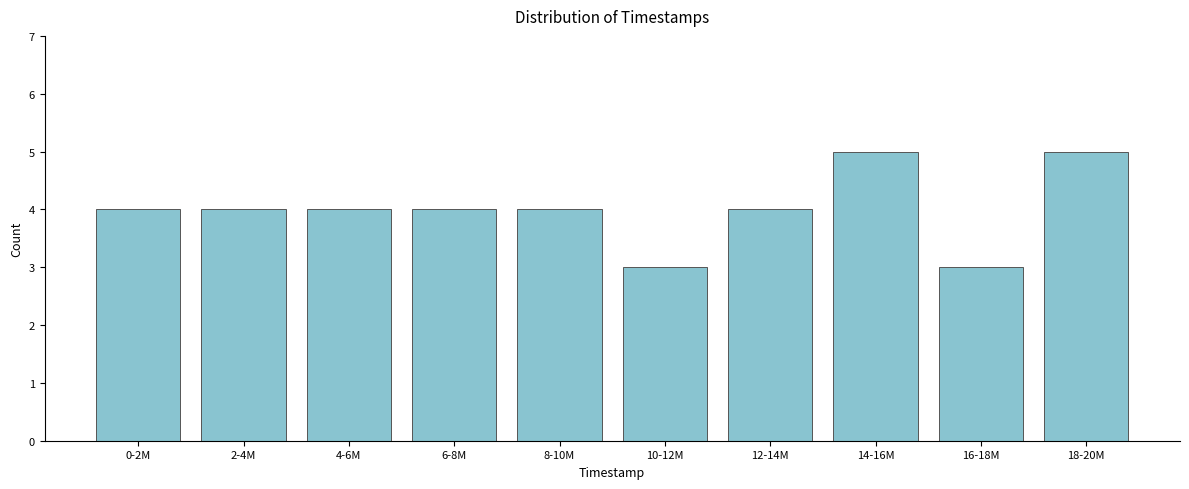

Reading left to right, list all the values displayed in this chart.

4	4	4	4	4	3	4	5	3	5